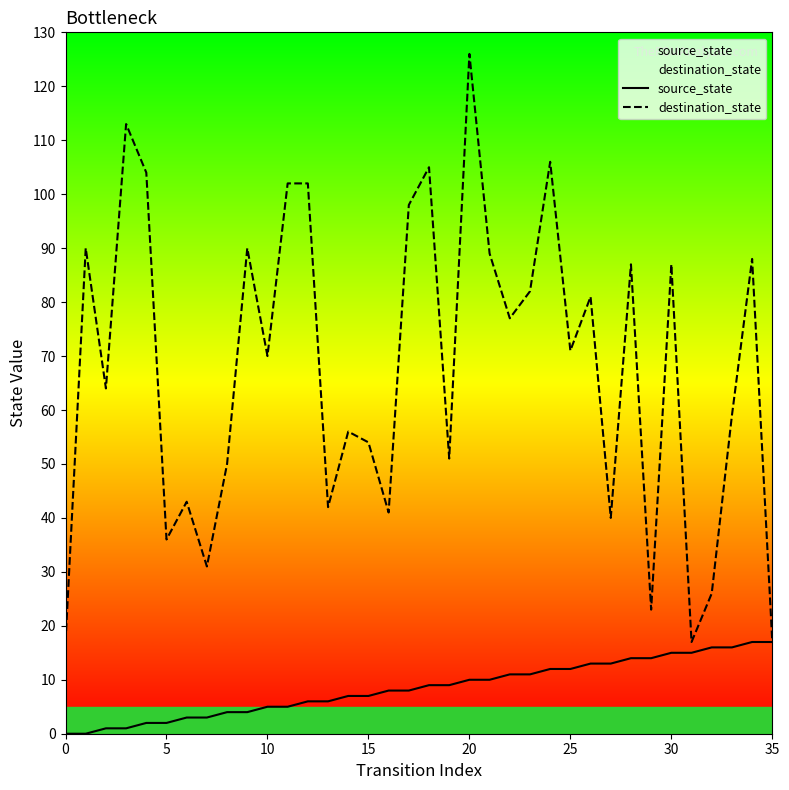

Reading left to right, extract all data points from this chart.

source_state: 0	0	1	1	2	2	3	3	4	4	5	5	6	6	7	7	8	8	9	9	10	10	11	11	12	12	13	13	14	14	15	15	16	16	17	17
destination_state: 17	90	64	113	104	36	43	31	50	90	70	102	102	42	56	54	41	98	105	51	126	89	77	82	106	71	81	40	87	23	87	17	26	59	88	17